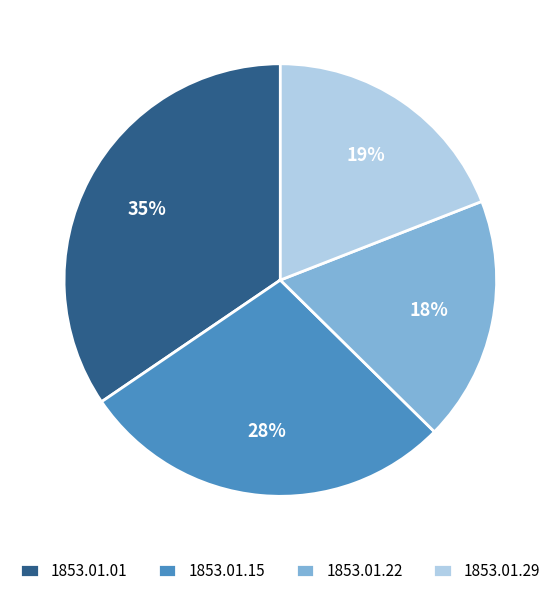

Which slice is the largest?

1853.01.01